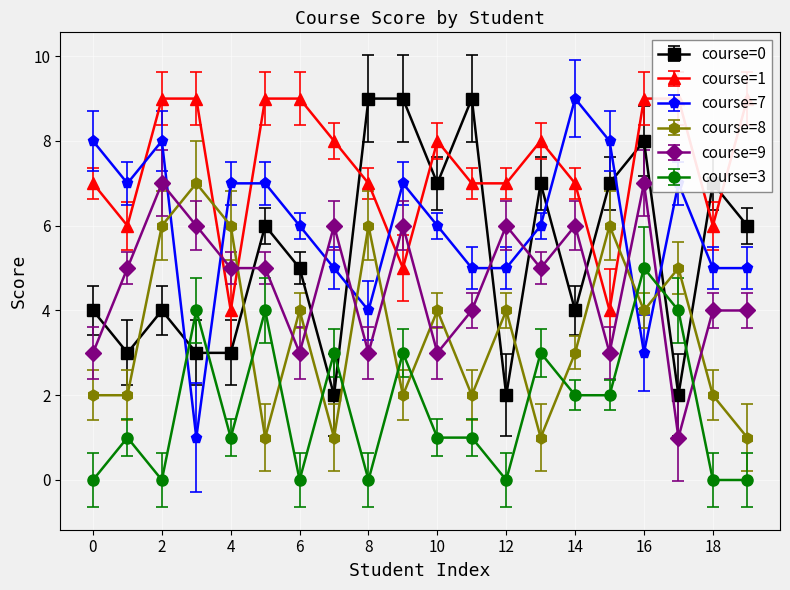

Reading left to right, extract all data points from this chart.

course_0: 0=4	1=3	2=4	3=3	4=3	5=6	6=5	7=2	8=9	9=9	10=7	11=9	12=2	13=7	14=4	15=7	16=8	17=2	18=7	19=6
course_1: 0=7	1=6	2=9	3=9	4=4	5=9	6=9	7=8	8=7	9=5	10=8	11=7	12=7	13=8	14=7	15=4	16=9	17=9	18=6	19=9
course_7: 0=8	1=7	2=8	3=1	4=7	5=7	6=6	7=5	8=4	9=7	10=6	11=5	12=5	13=6	14=9	15=8	16=3	17=7	18=5	19=5
course_8: 0=2	1=2	2=6	3=7	4=6	5=1	6=4	7=1	8=6	9=2	10=4	11=2	12=4	13=1	14=3	15=6	16=4	17=5	18=2	19=1
course_9: 0=3	1=5	2=7	3=6	4=5	5=5	6=3	7=6	8=3	9=6	10=3	11=4	12=6	13=5	14=6	15=3	16=7	17=1	18=4	19=4
course_3: 0=0	1=1	2=0	3=4	4=1	5=4	6=0	7=3	8=0	9=3	10=1	11=1	12=0	13=3	14=2	15=2	16=5	17=4	18=0	19=0